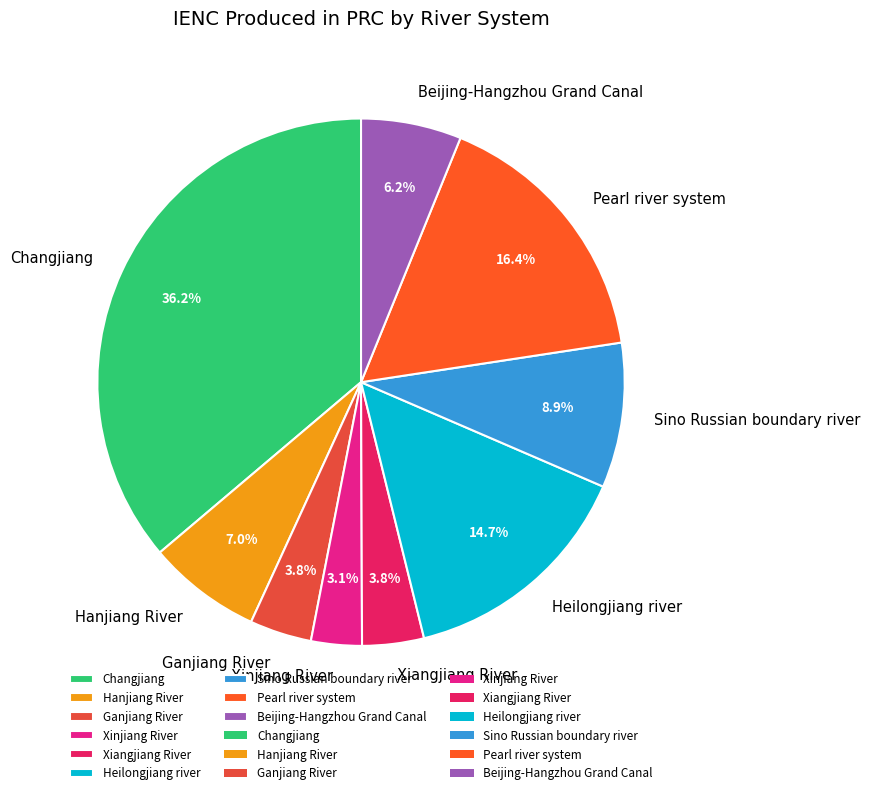

To the nearest percent, what is the average slice percentage?

11%